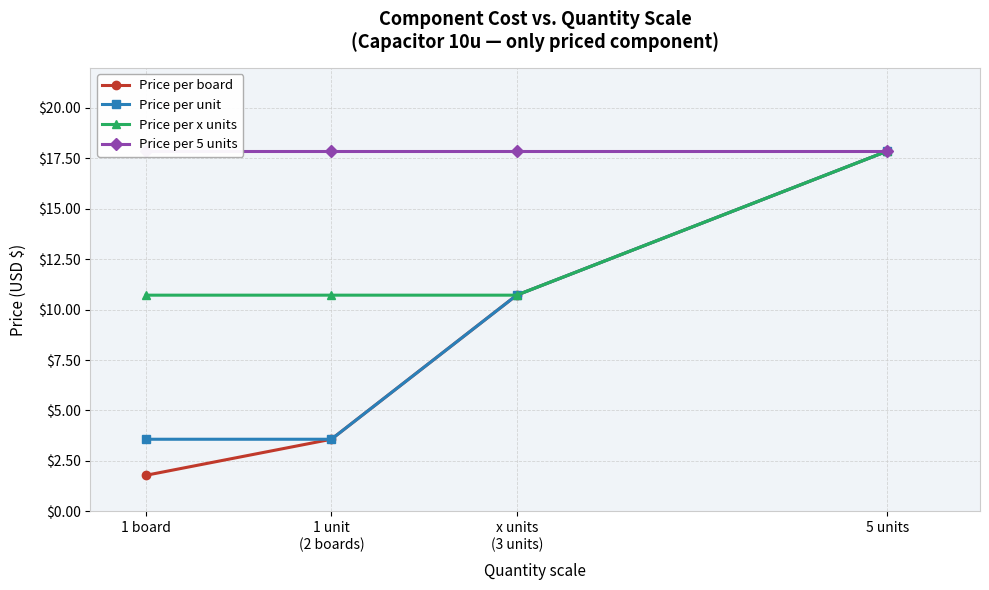

What is the minimum value shown in the chart?

1.8